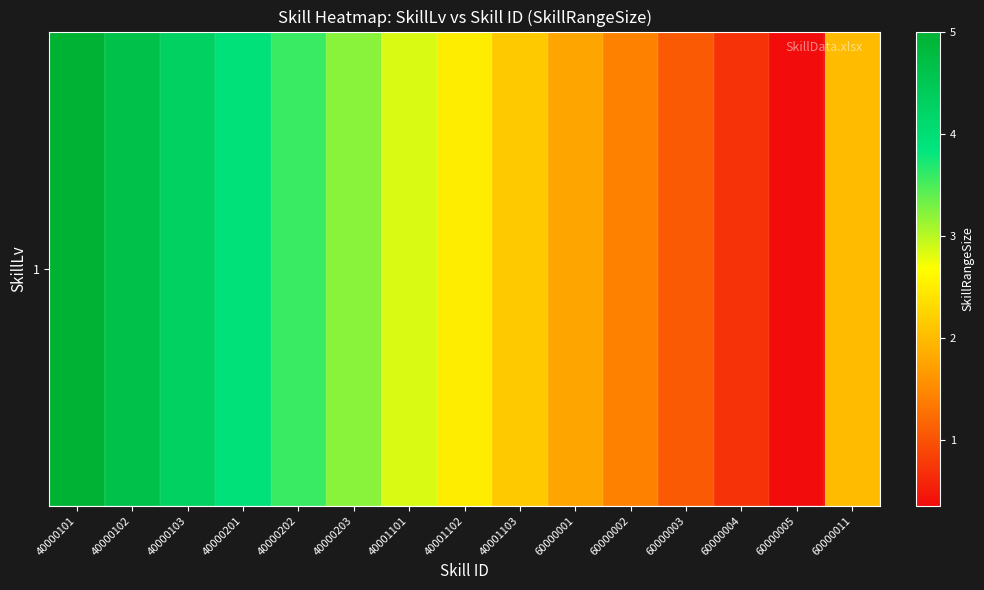

What is the ratio of the value at 40000102 to the value at 40000103?

1.1